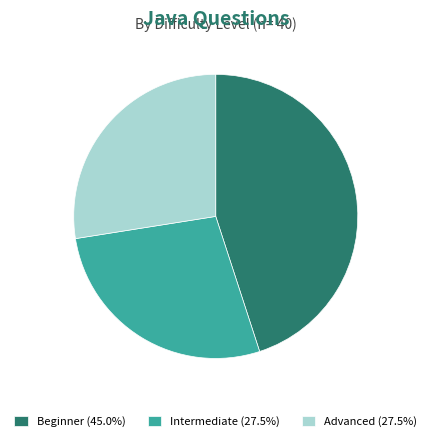

Is Advanced the majority of the pie?

No